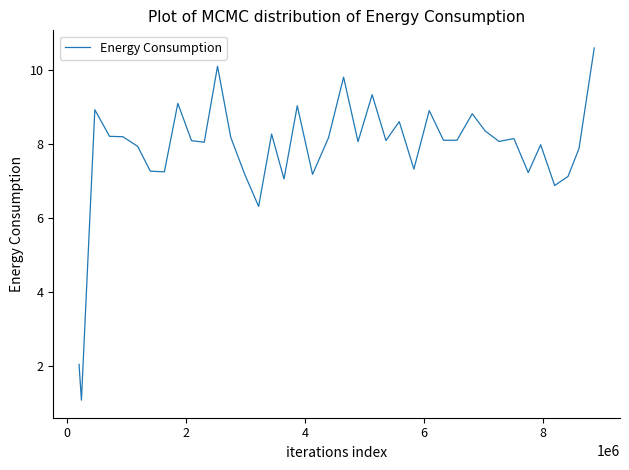

How many lines are shown in the chart?

1